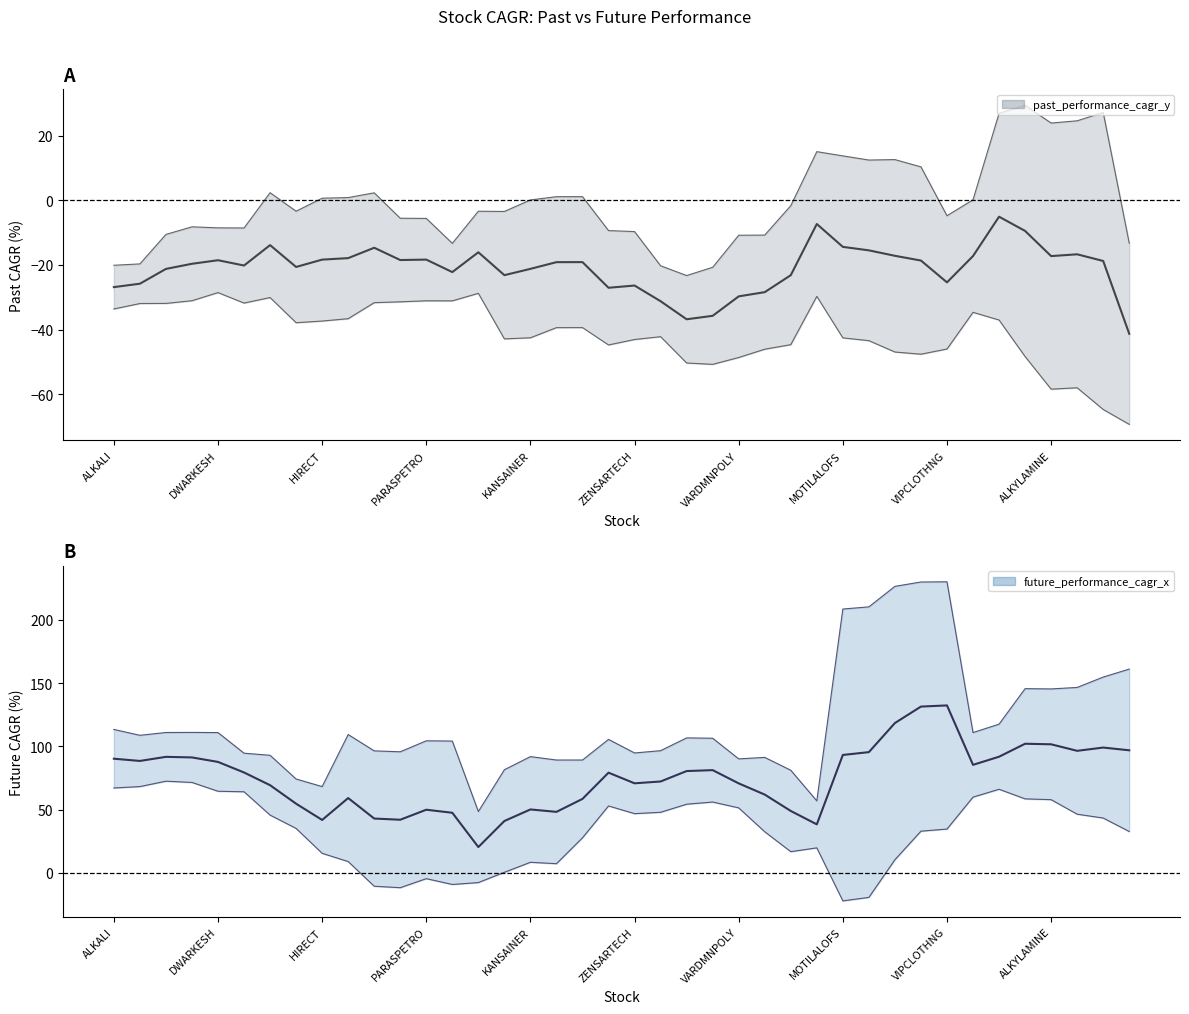

Which label corresponds to the largest value in the chart?

PRAKASHSTL